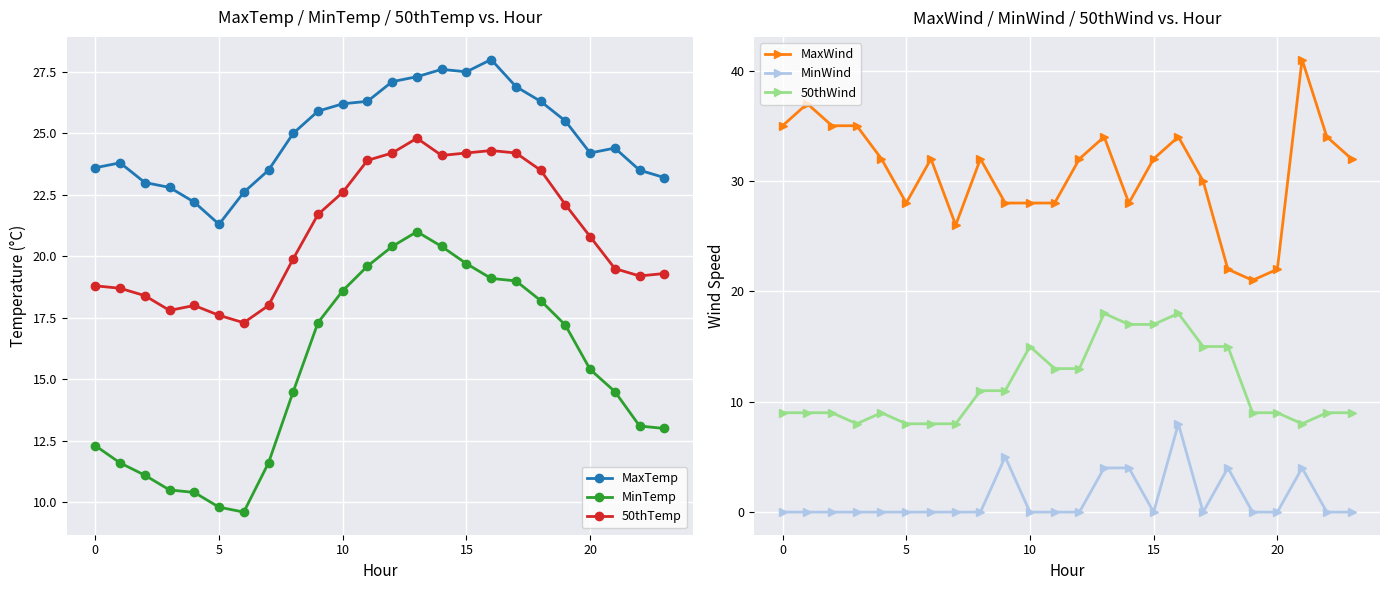

What is the label of the 12th point from the right?

12